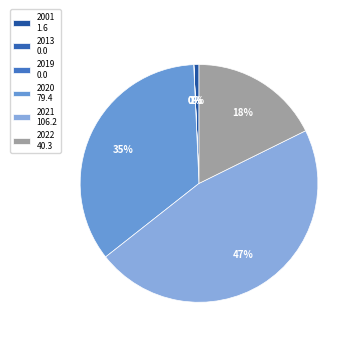

Rank the categories by value from lowest to highest.

2013, 2019, 2001, 2022, 2020, 2021